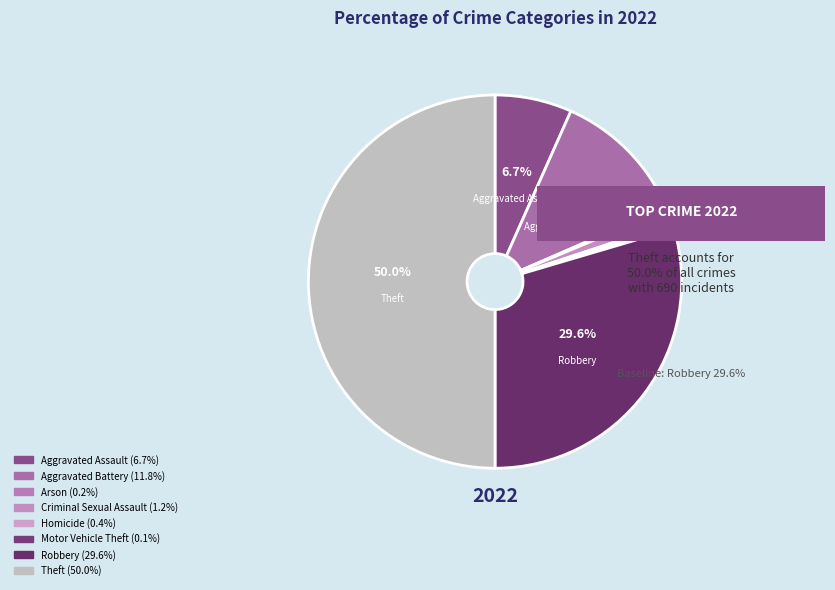

Is there a majority slice in this chart?

No